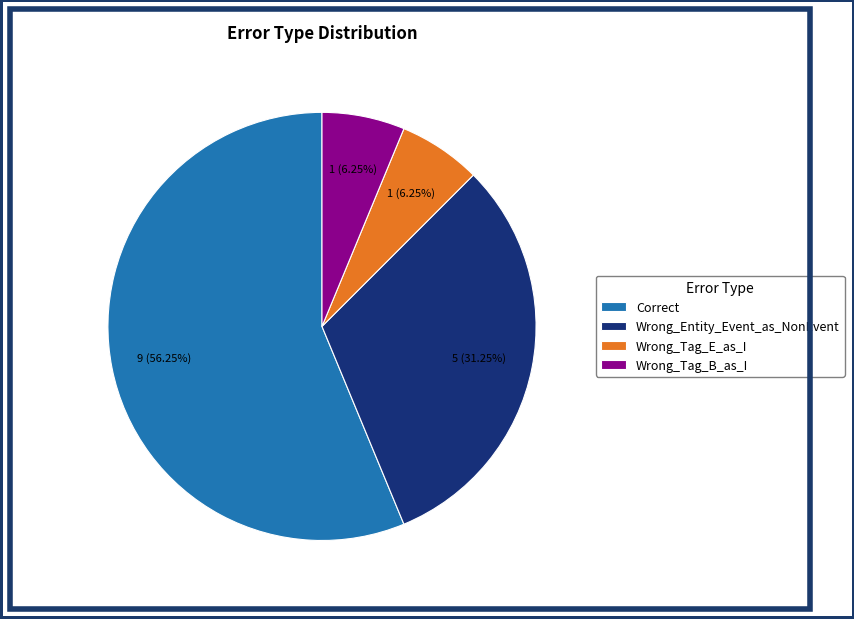

What percentage is the Wrong_Entity_Event_as_NonEvent slice, to the nearest percent?

31%